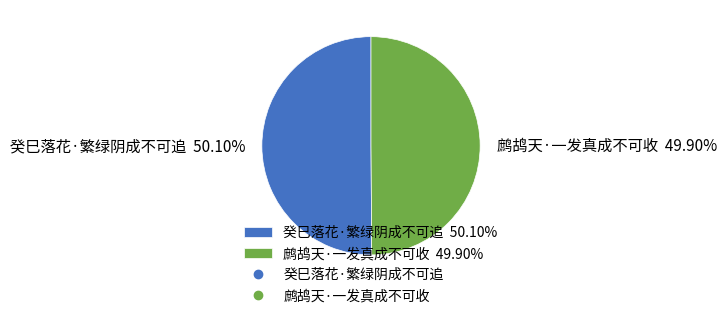

To the nearest percent, what percentage of the pie is 癸巳落花·繁绿阴成不可追?

50%